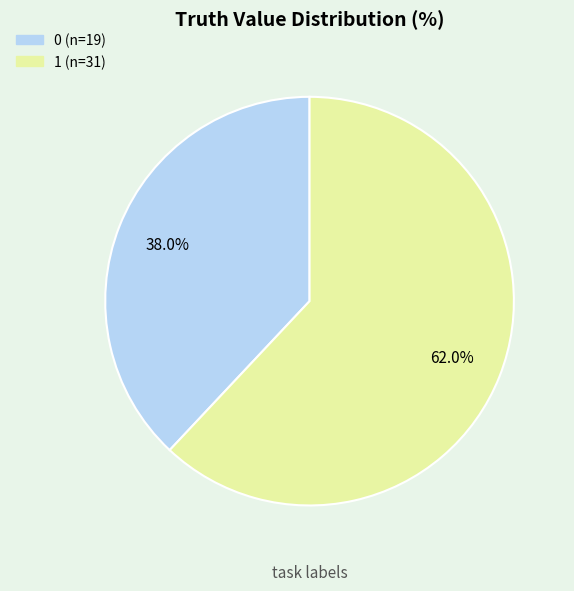

What is the ratio of the value at 1 to the value at 0?

1.6